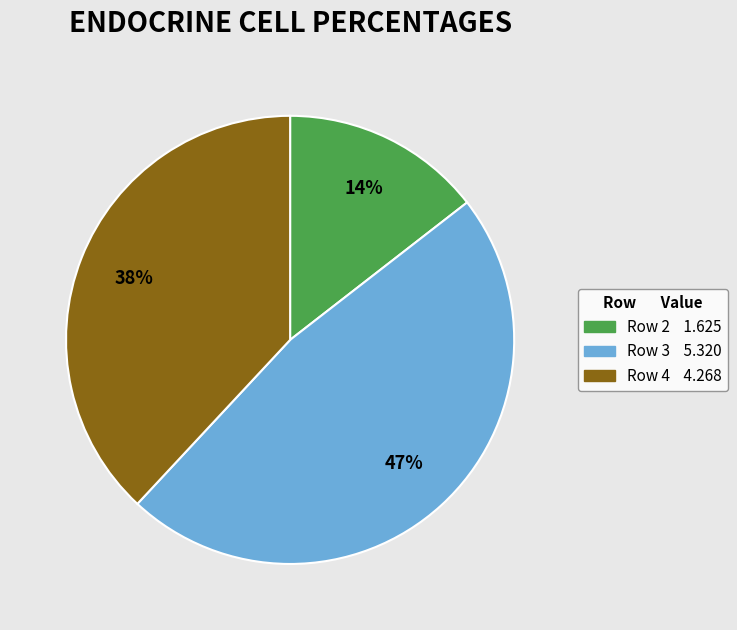

Is there any slice that represents more than half of the pie?

No